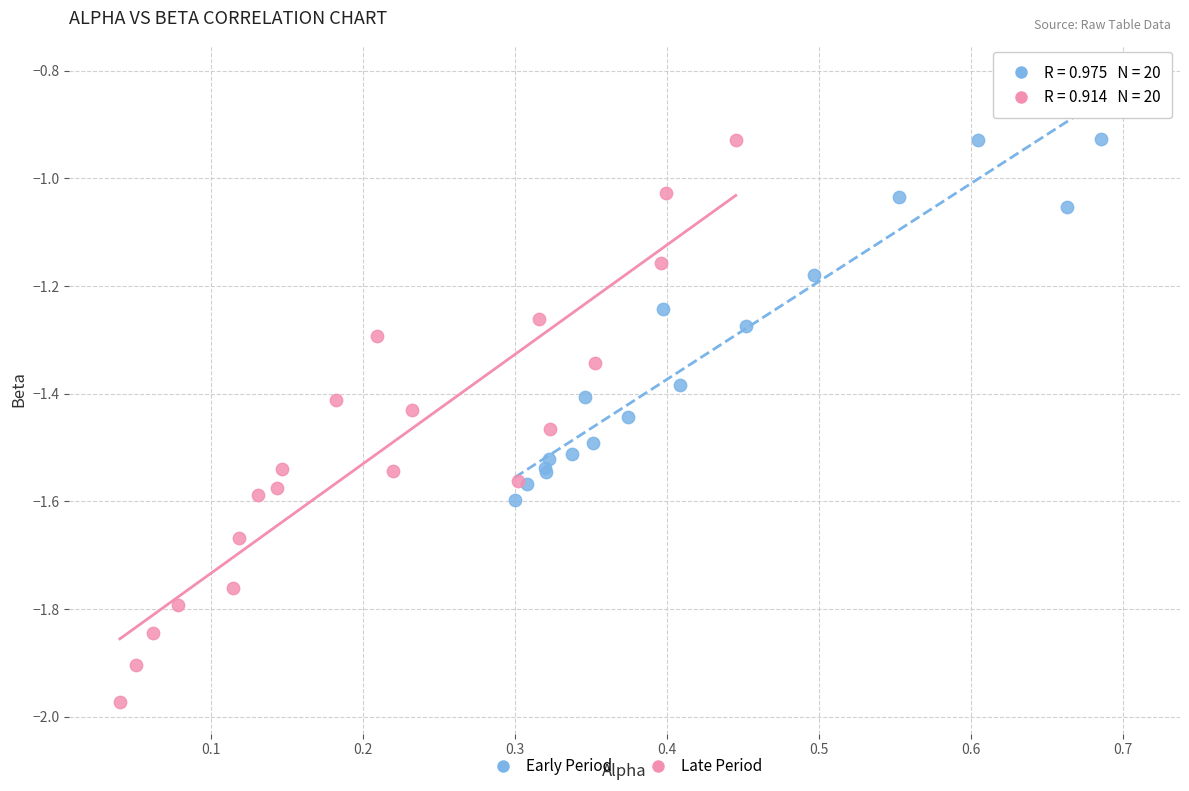

Which series reaches the maximum Y coordinate?

Early Period